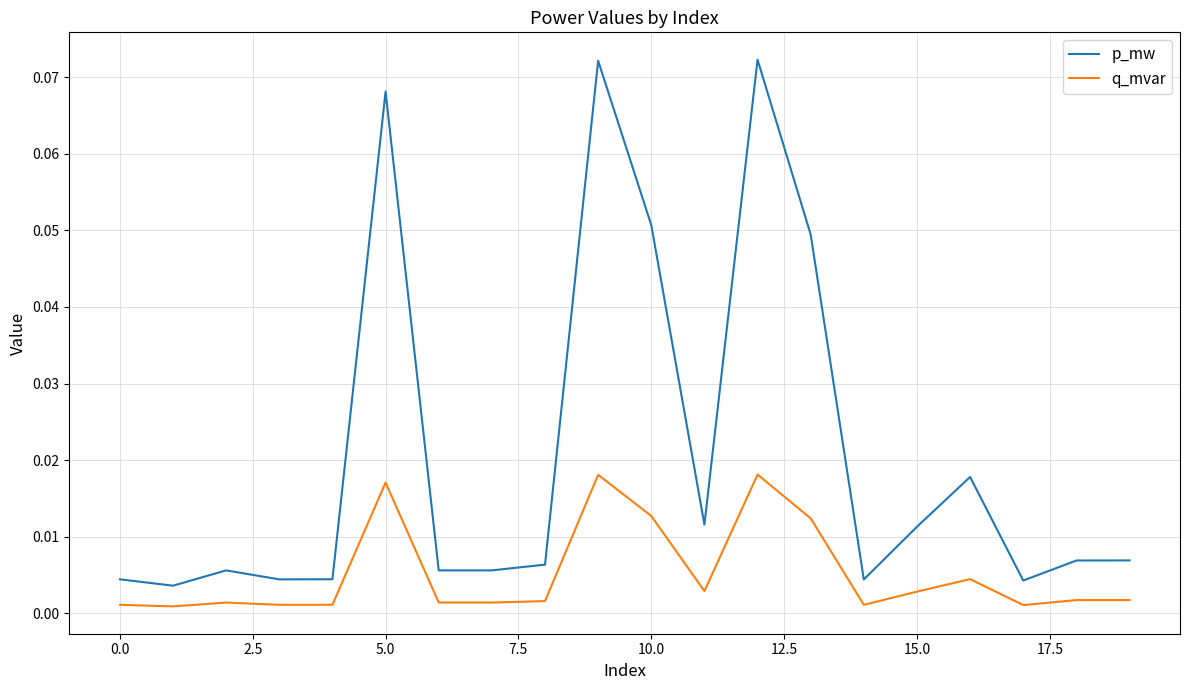

Does the chart display data point markers on the line(s)?

No